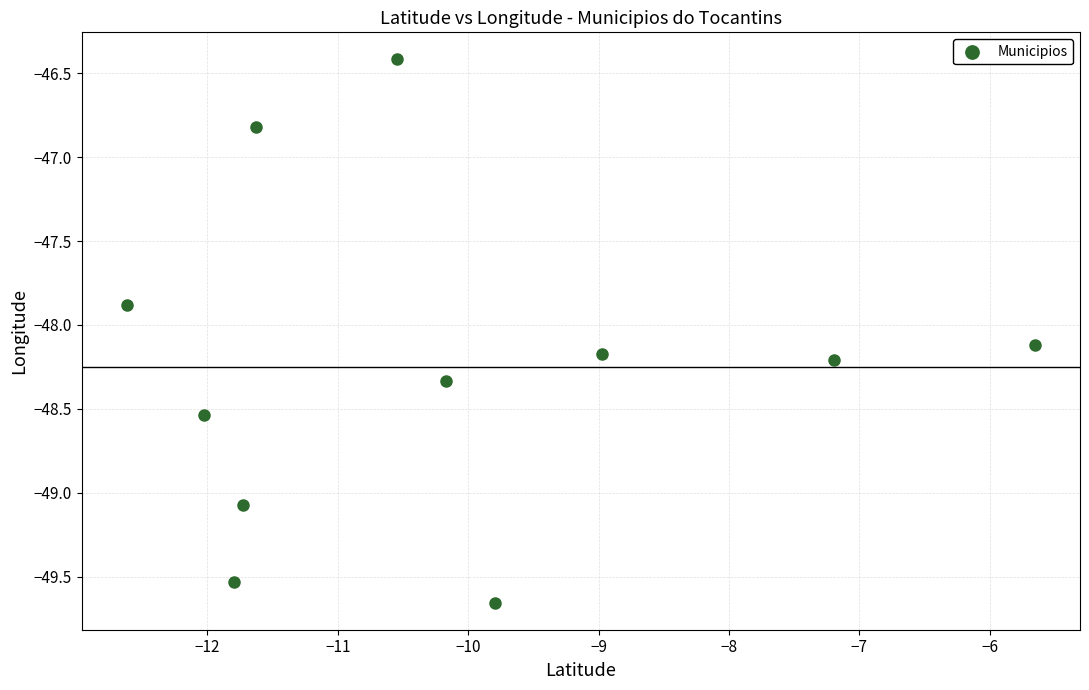

What is the average Y value?

-48.3